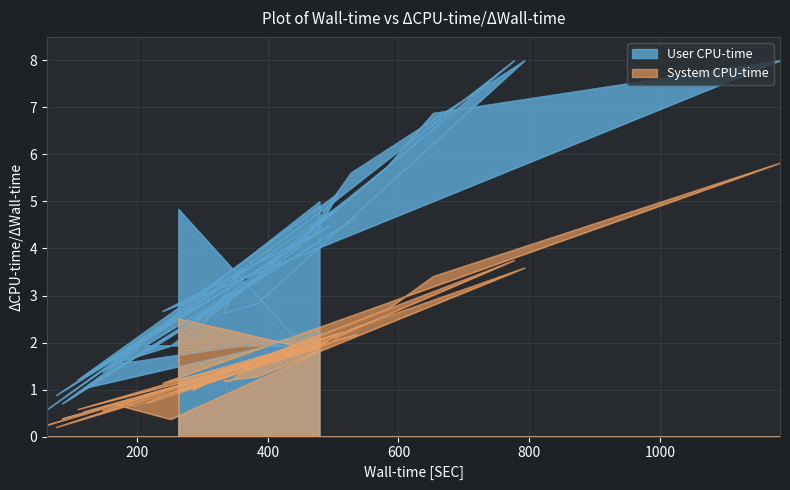

How many data points does each series have?

40